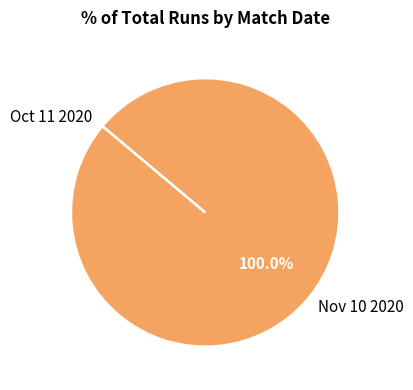

Which category has the biggest portion of the pie?

Nov 10 2020